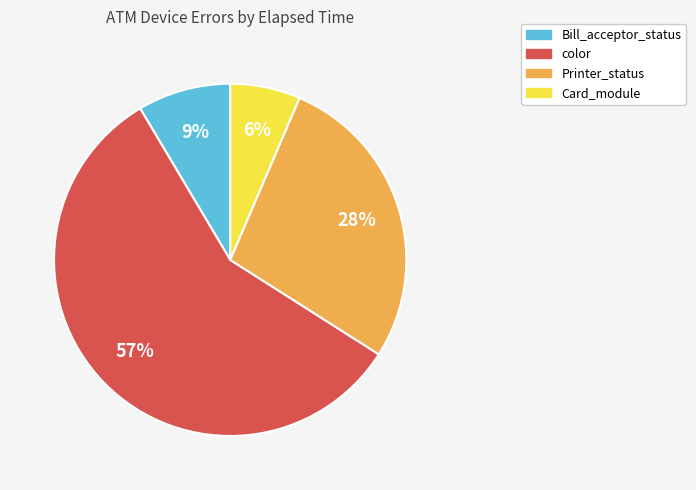

Is there any slice that represents more than half of the pie?

Yes